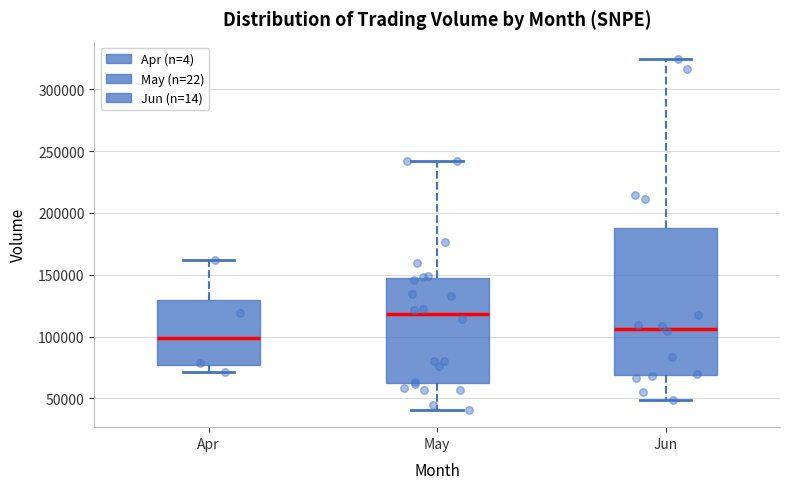

Reading left to right, read every box against the y-axis: the position of its median line, the range the box covers, and the ends of its whiskers. The values are not printed on the chart, so give them approximately, as read against the axis.

Apr: median 100000, box 75000 to 130000, whiskers 70000 to 160000
May: median 120000, box 60000 to 145000, whiskers 40000 to 240000
Jun: median 105000, box 70000 to 190000, whiskers 50000 to 325000